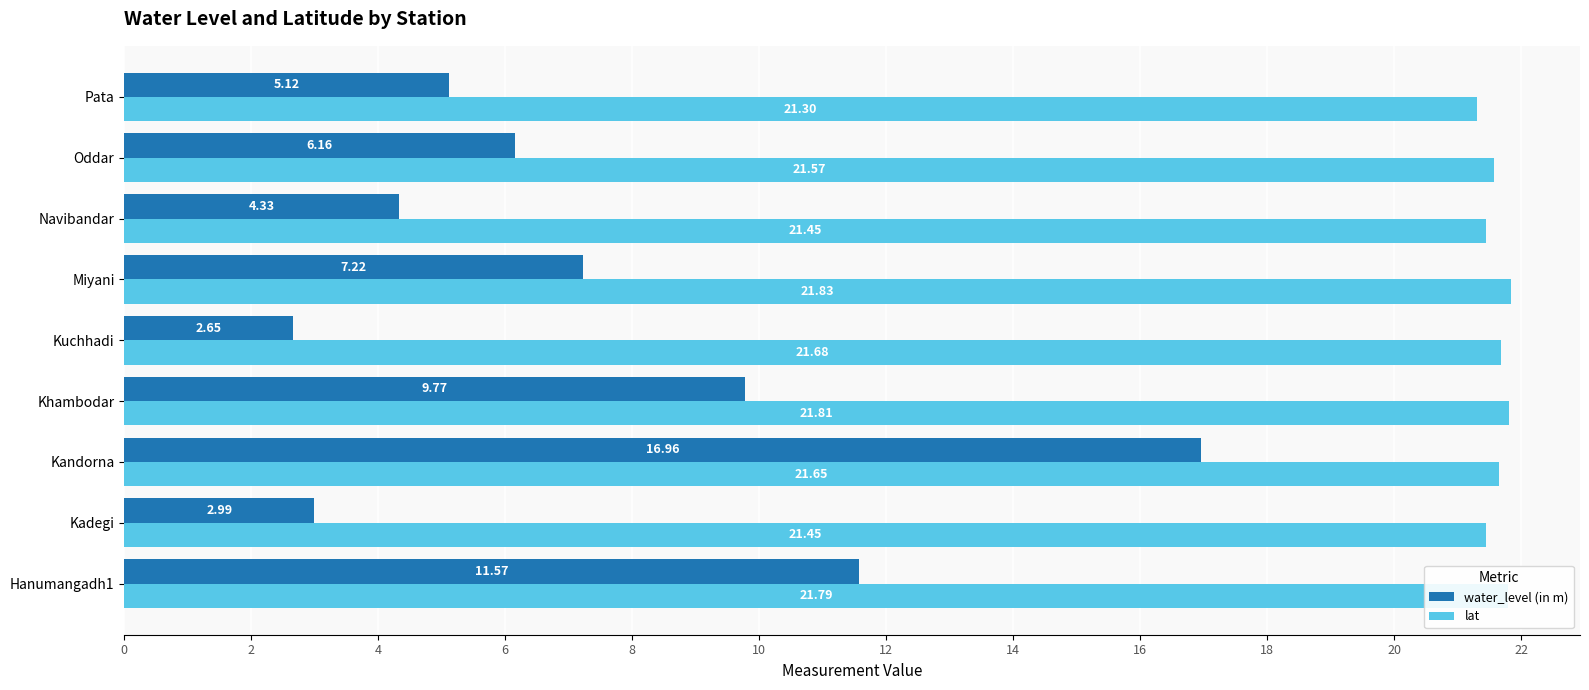

List the labels in order of water_level (in m) value, largest first.

Kandorna, Hanumangadh1, Khambodar, Miyani, Oddar, Pata, Navibandar, Kadegi, Kuchhadi